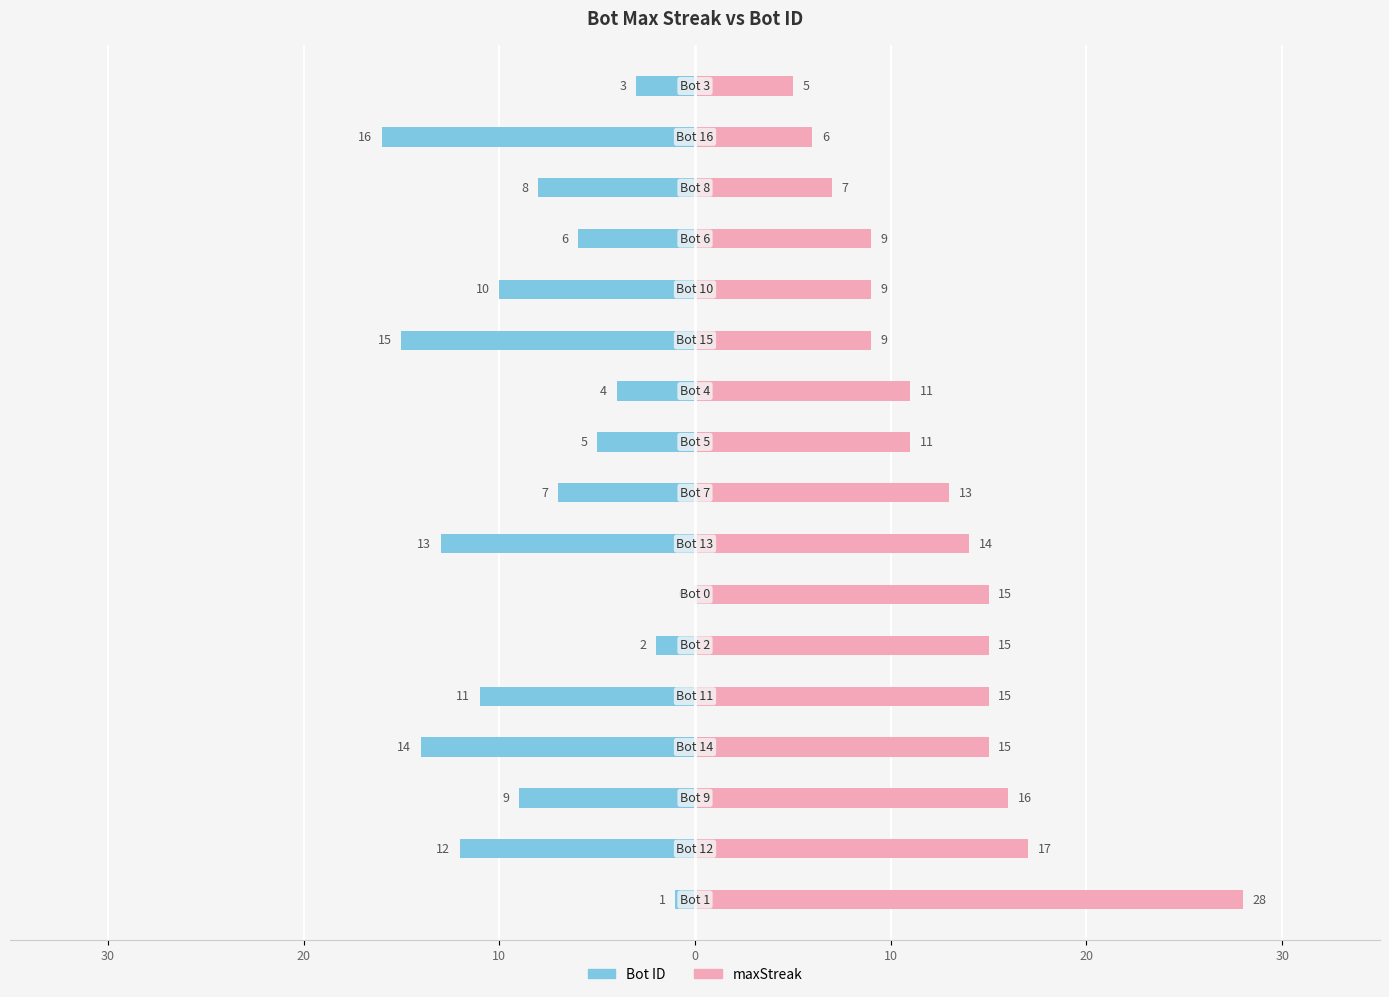

How many bars are there in total?

34